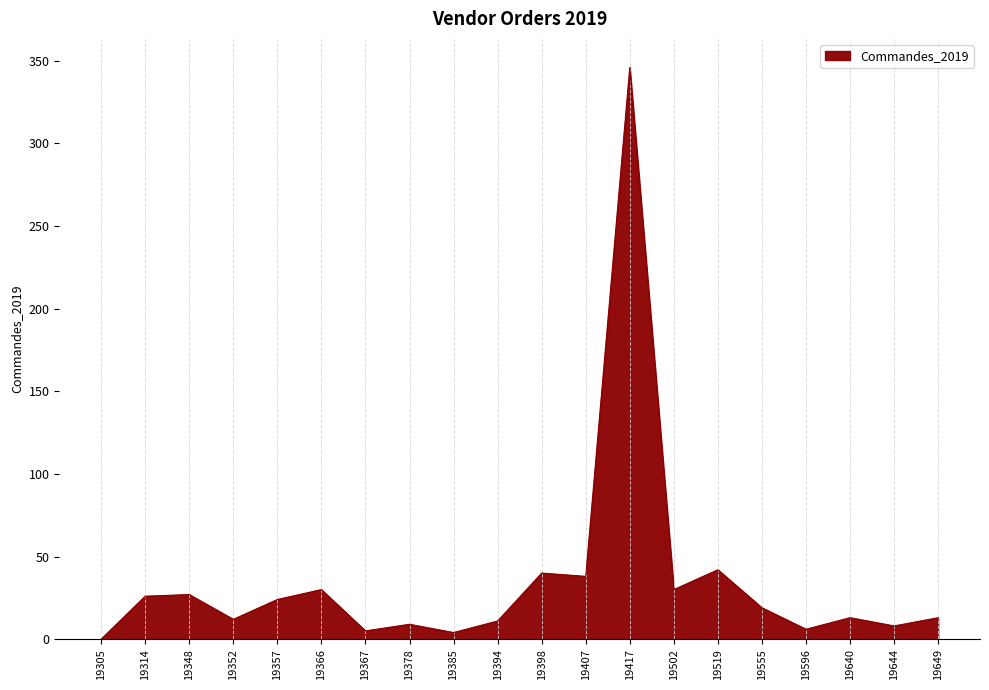

What is the ratio of the value at 19348 to the value at 19596?

4.5